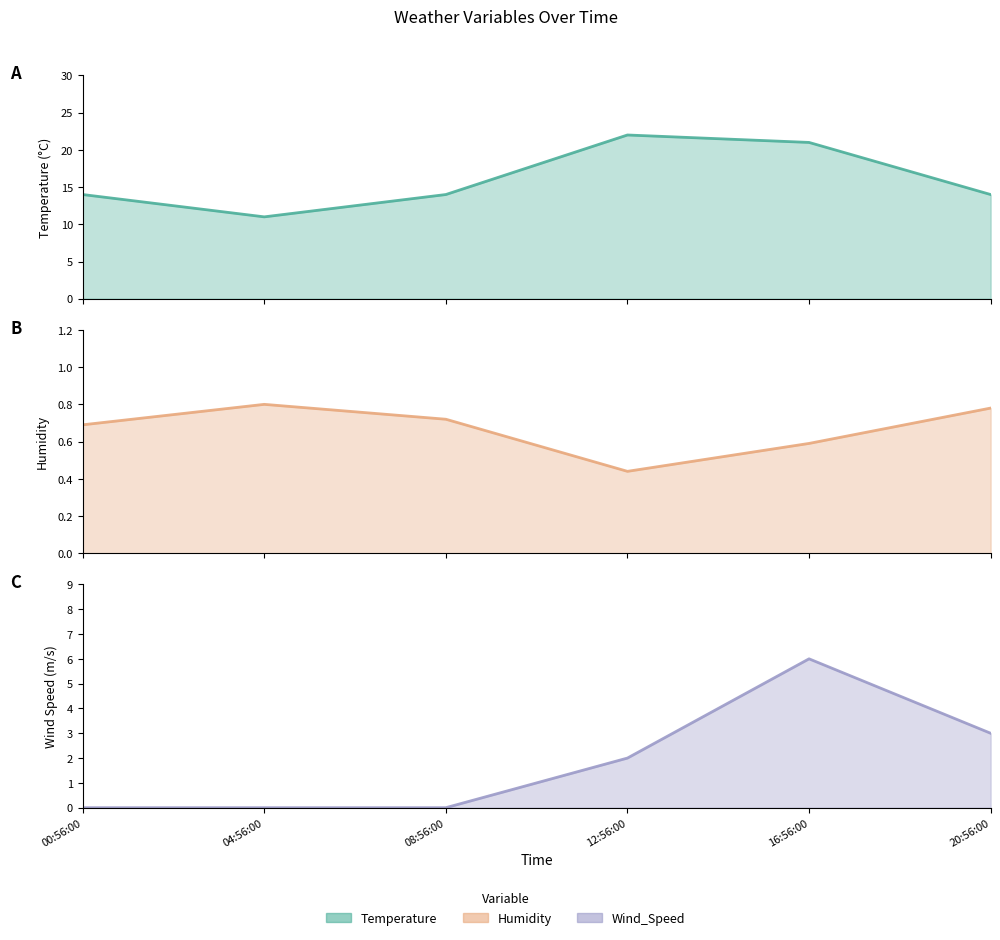

Where is the first local maximum for Humidity?

04:56:00